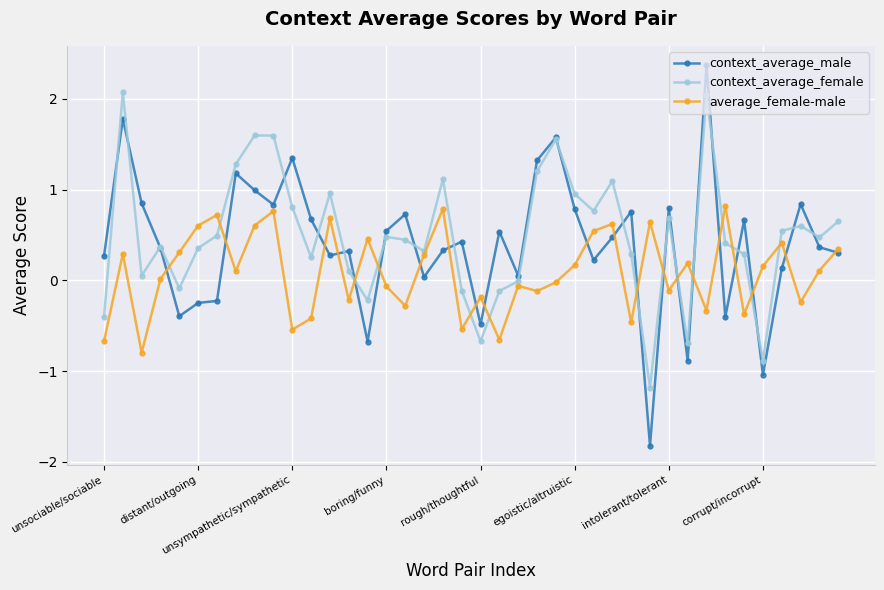

How many interior local valleys does the average_female-male series have?

13